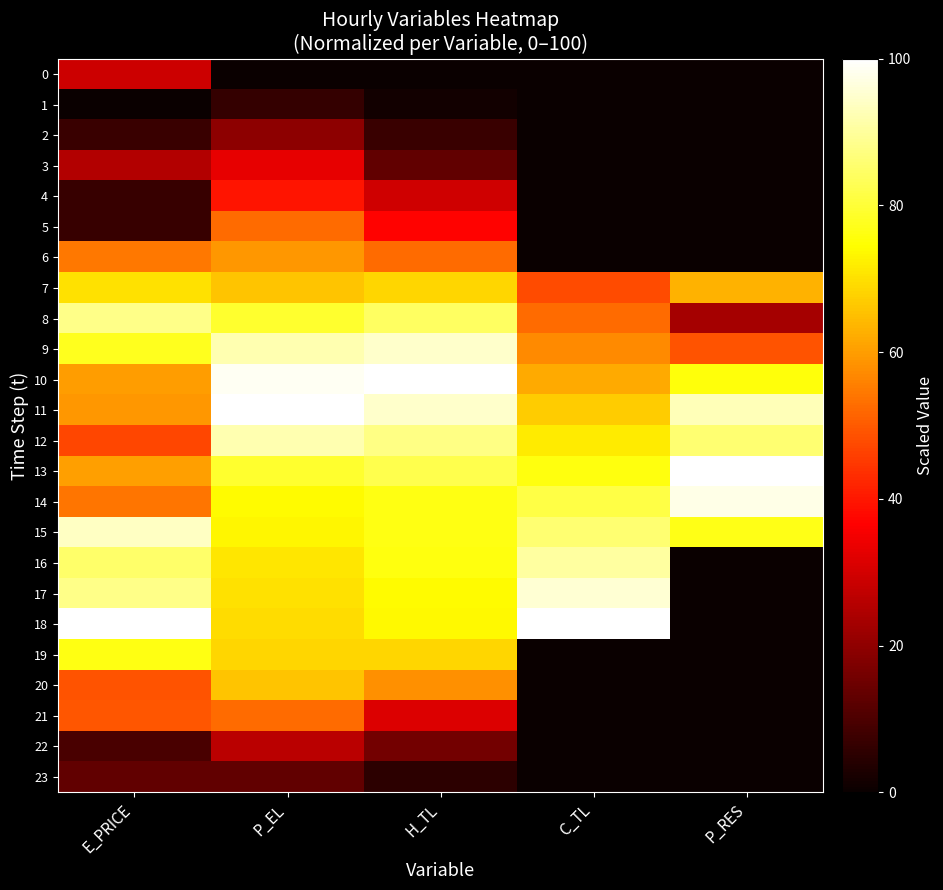

At C_TL, list the series in order from smallest to largest.

0, 1, 2, 3, 4, 5, 6, 19, 20, 21, 22, 23, 7, 8, 9, 10, 11, 12, 13, 14, 15, 16, 17, 18